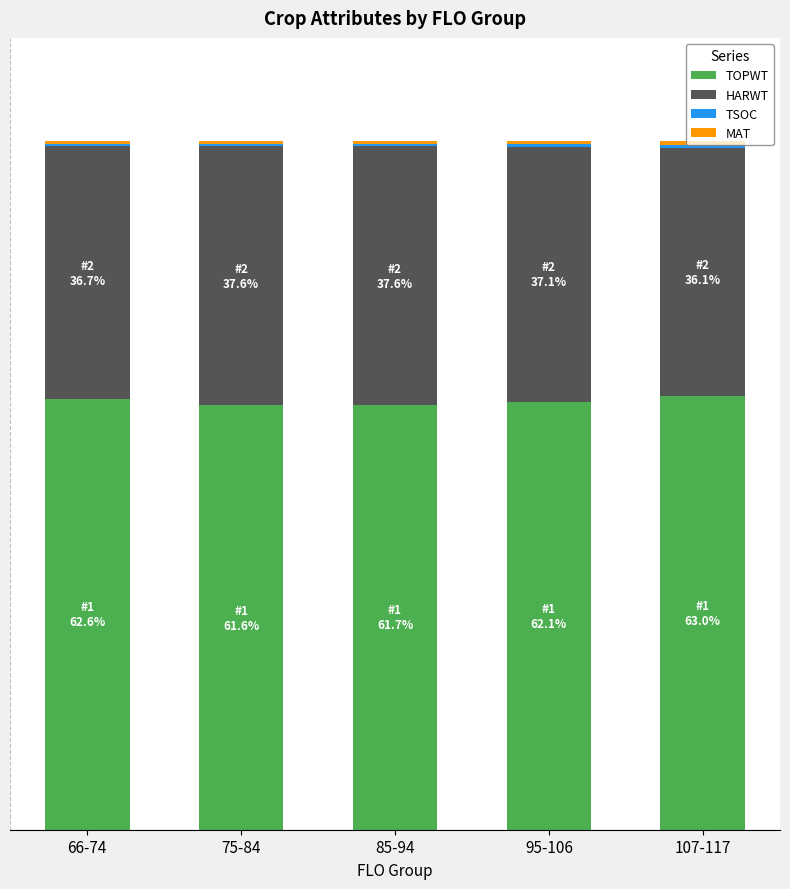

What is the difference between the maximum and minimum values in the HARWT series?

1.5